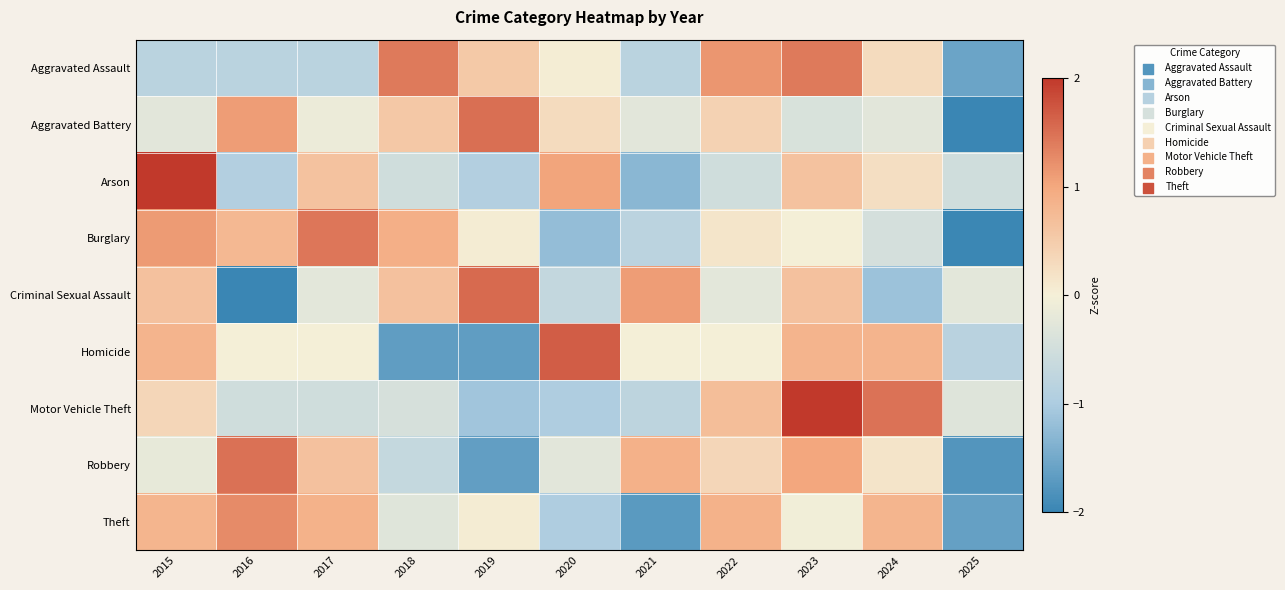

What is the minimum value shown in the chart?

-2.6